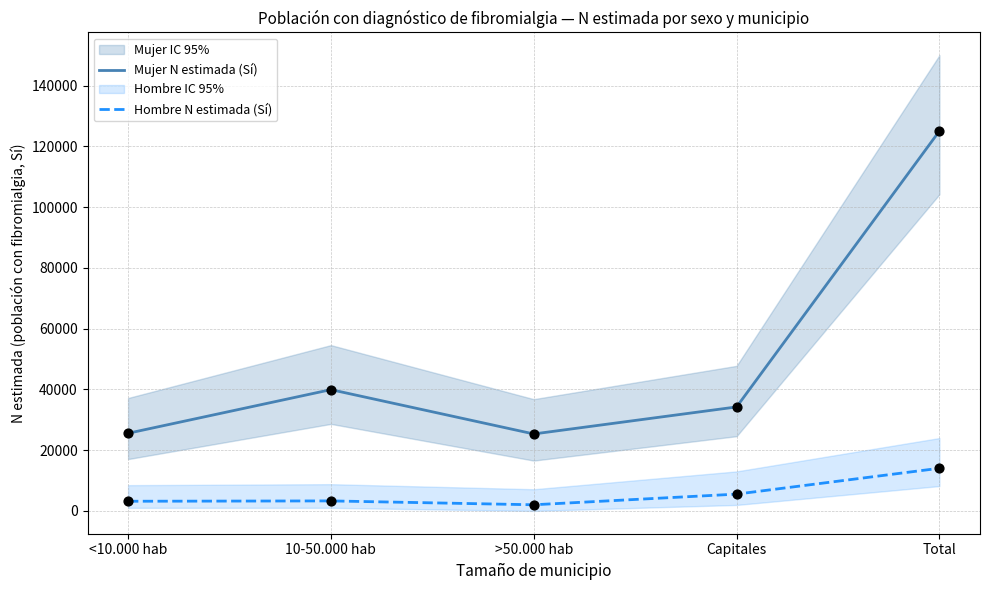

At which category is the sum across all series the highest?

Total